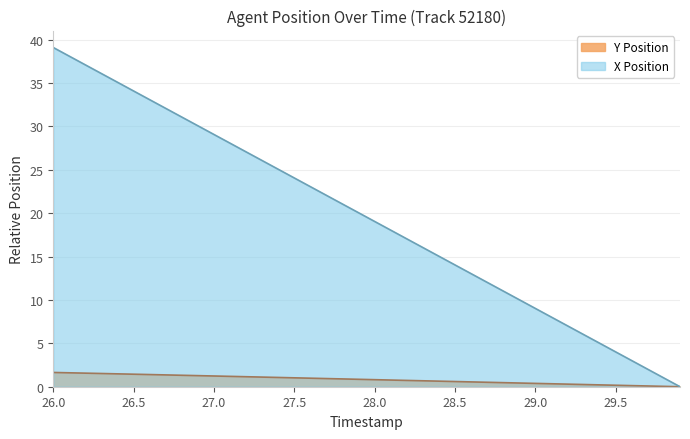

Between 26.2 and 29.9, which series saw the biggest shift?

X Position